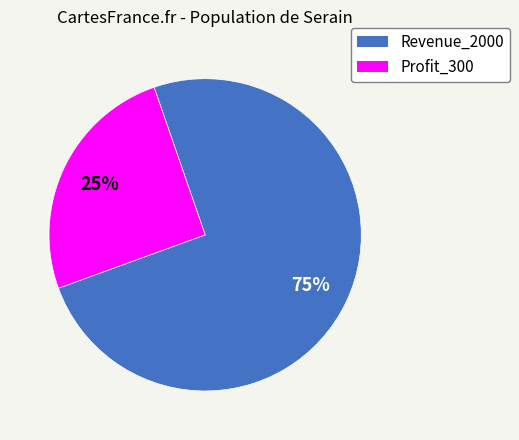

Do Profit_300 and Revenue_2000 together represent more than half of the pie?

Yes